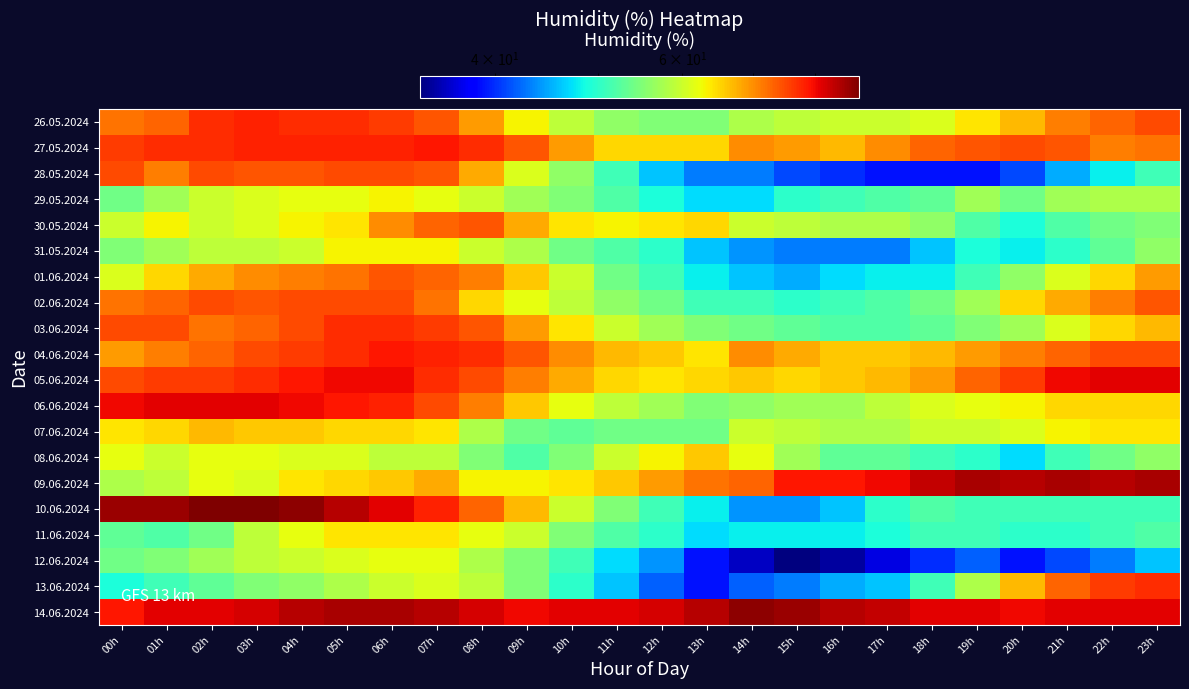

Which has a higher value, 00h or 17h?

00h